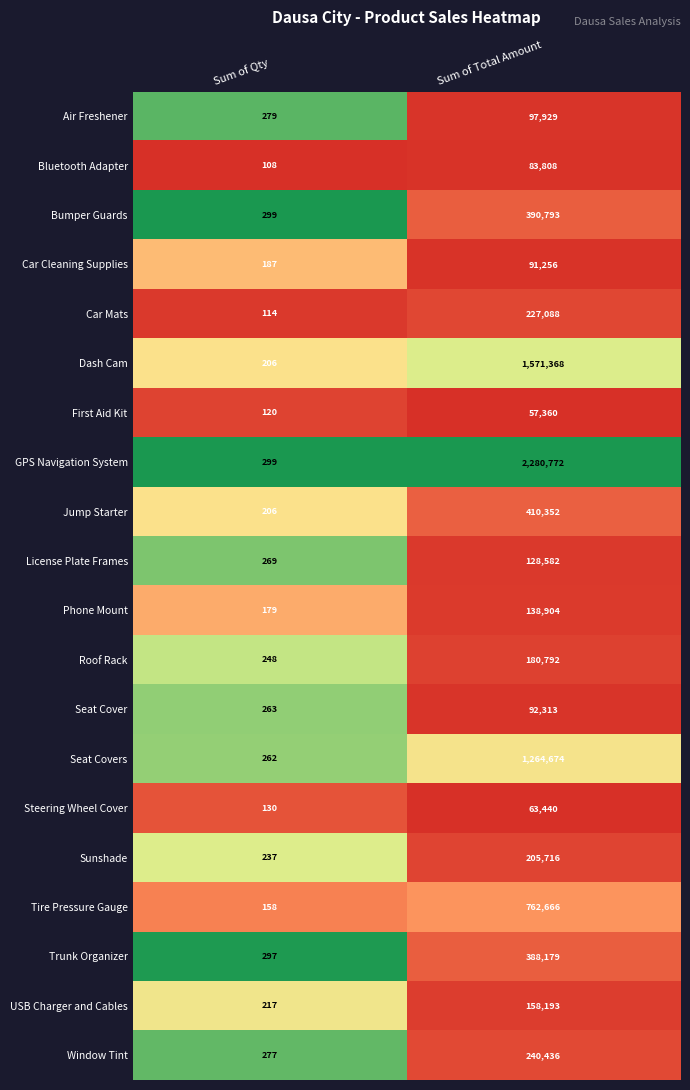

Which category has the lowest value across all series?

Sum of Qty